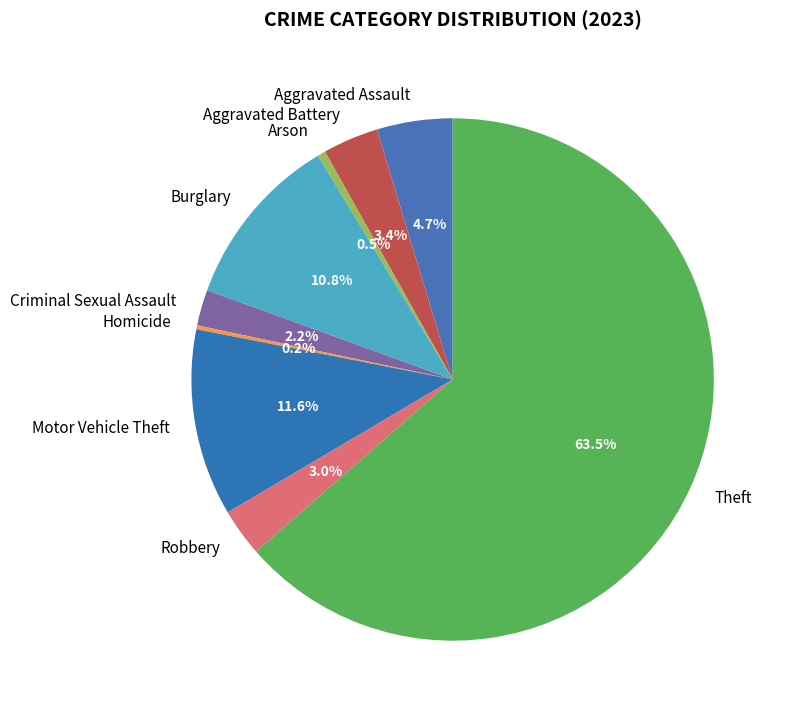

What percentage is the Motor Vehicle Theft slice, to the nearest percent?

12%